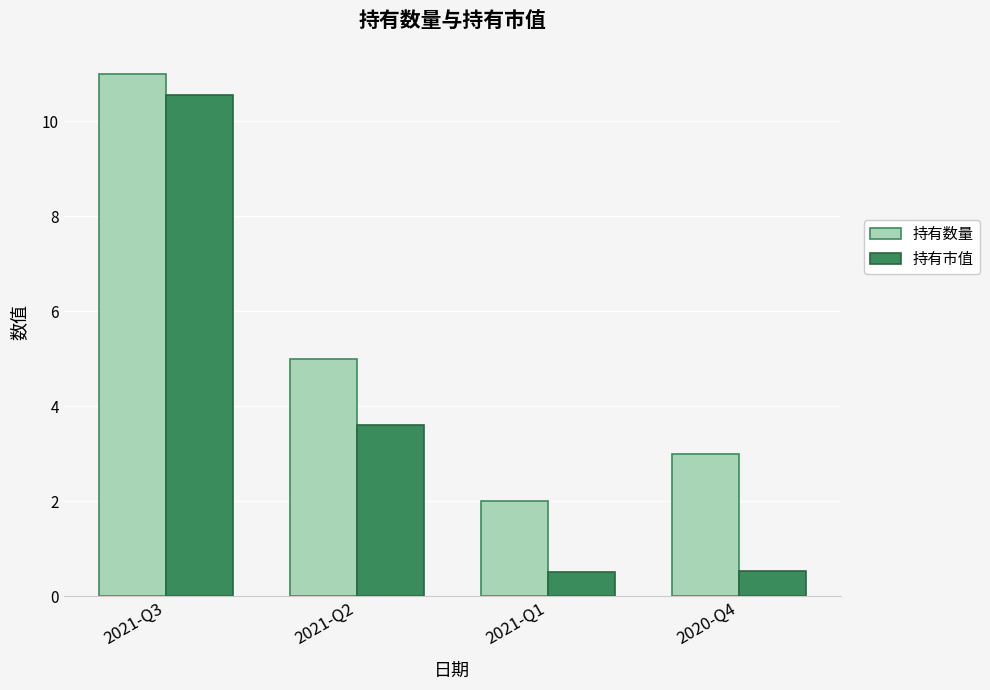

What is the difference between the maximum and minimum values in the 持有市值 series?

10.0